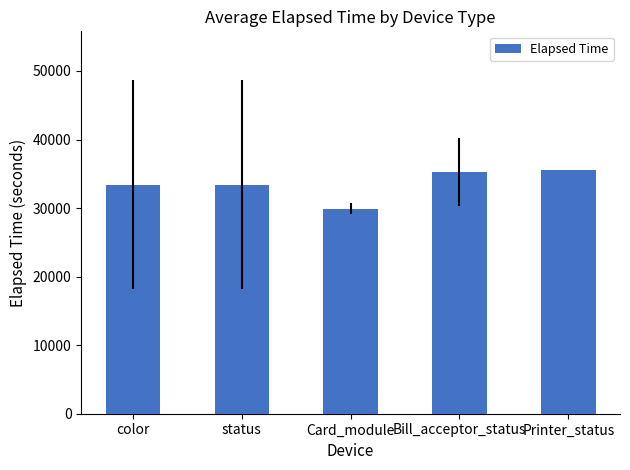

Read the value at color, to the nearest 10.

33390